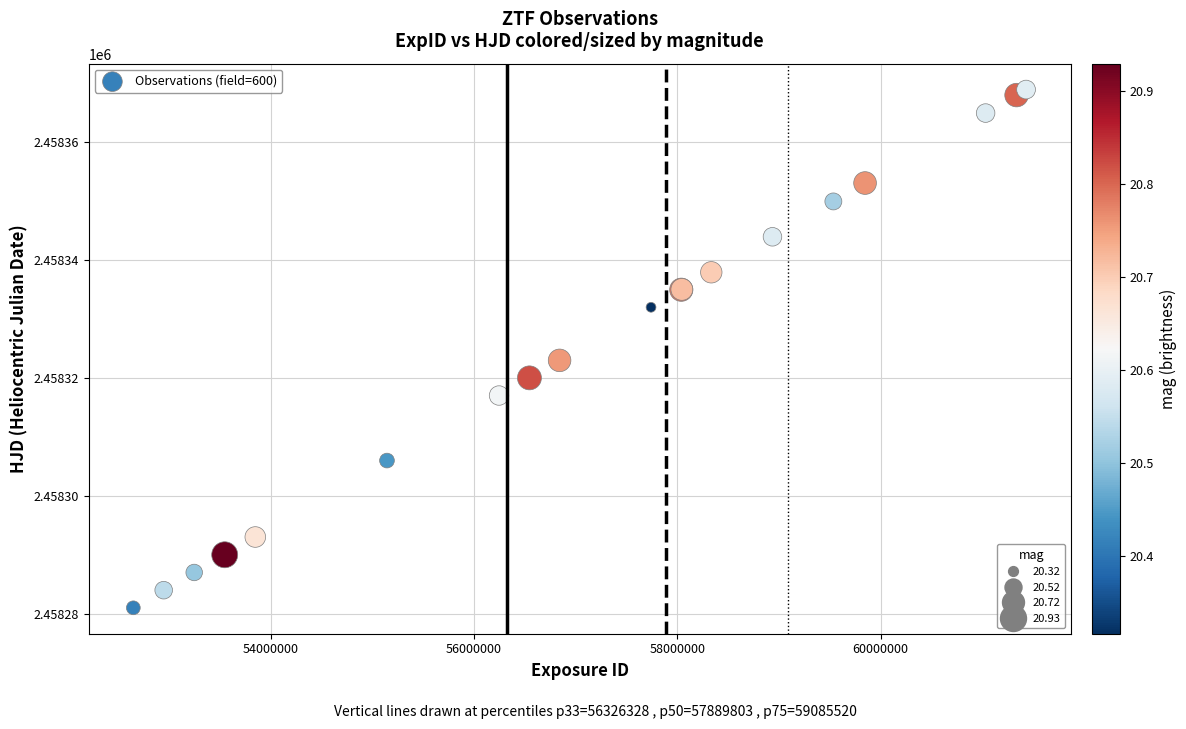

What Y value in the scatter plot is closest to 2458324?

2458322.9